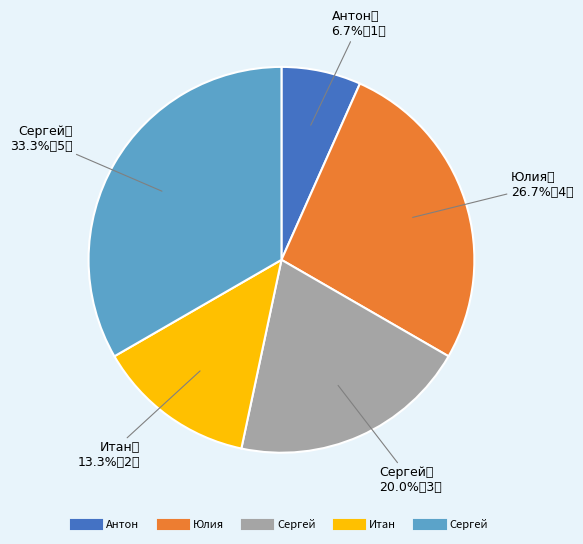

To the nearest percent, what is the average slice percentage?

20%